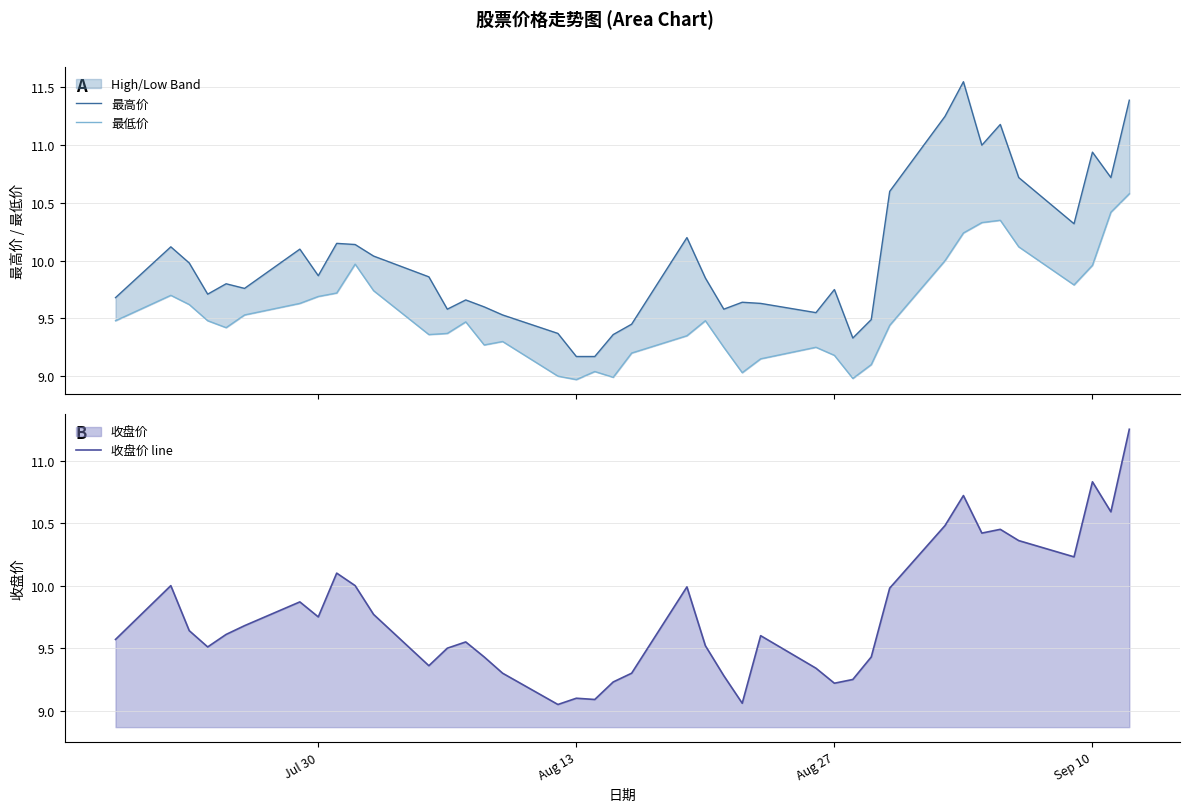

How many lines are shown in the chart?

3